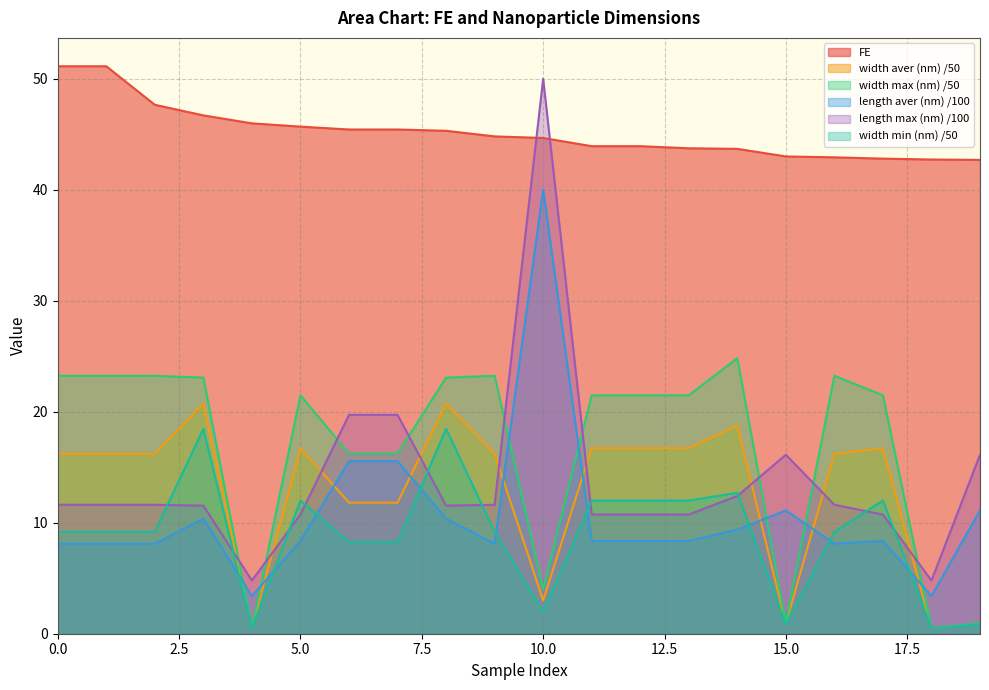

Which series has the largest total across all categories?

FE